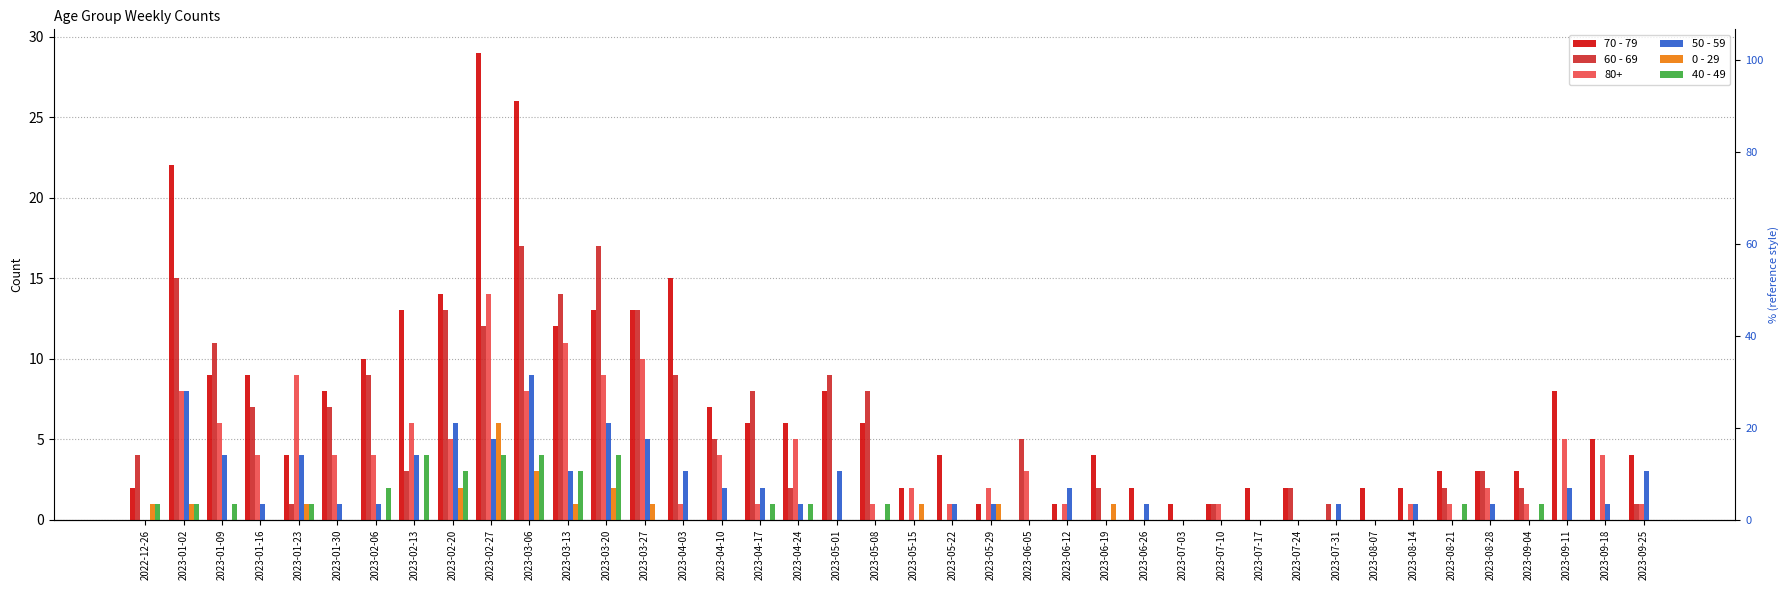

The 60 - 69 series shows 6 at 2023-07-03. True or false?

False